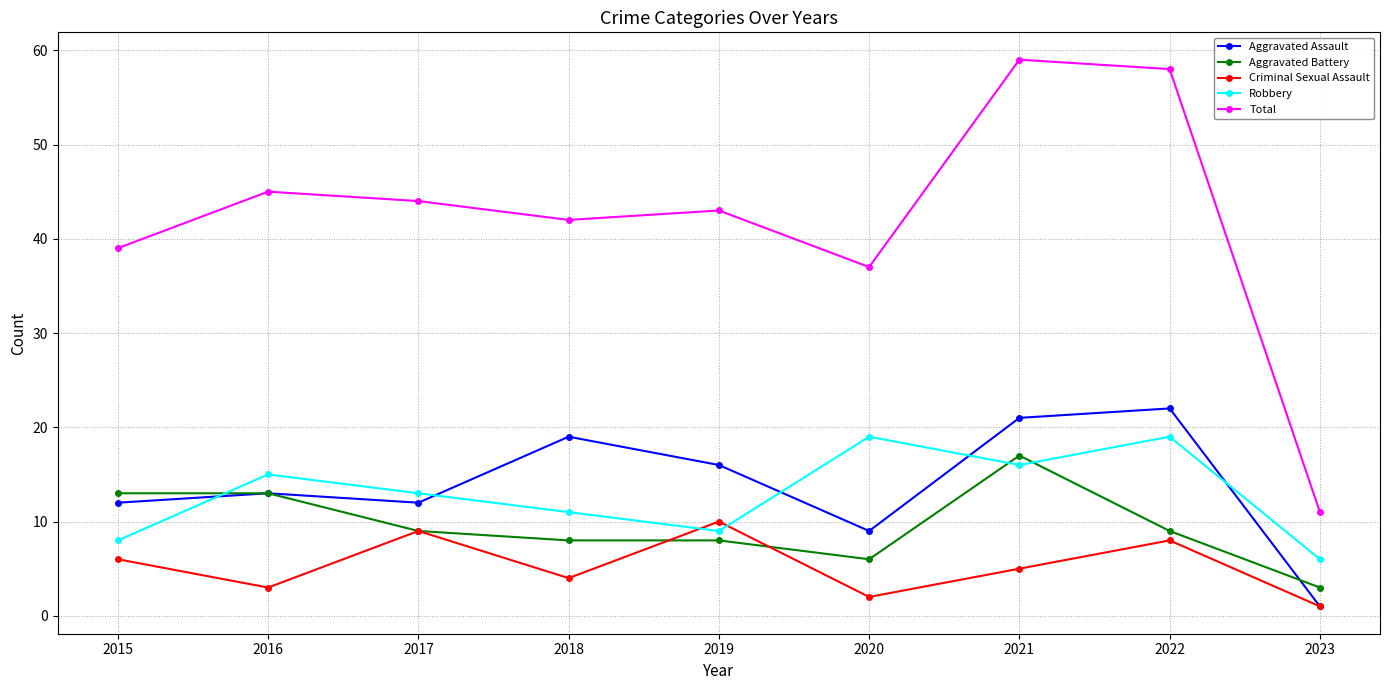

How many categories are shown in the chart?

9